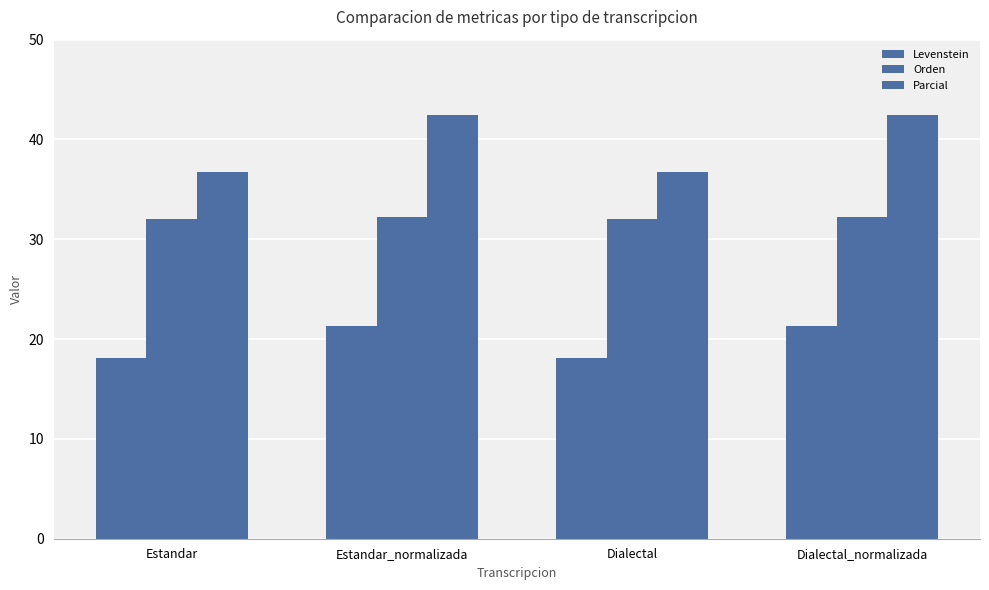

How many bars are there in each group?

3